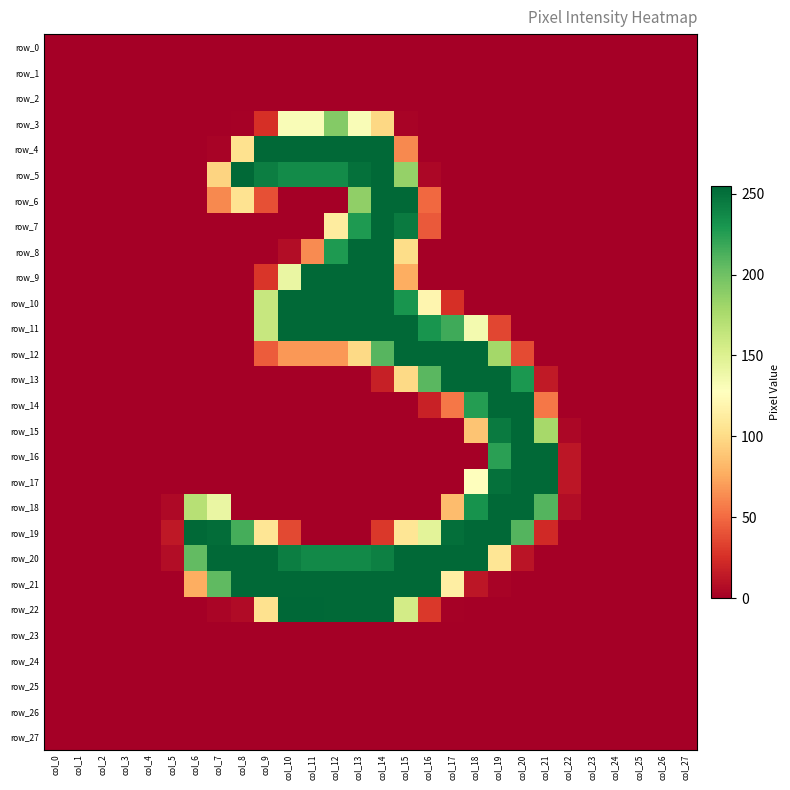

Is it true that row_1 equals 0 at col_19?

True